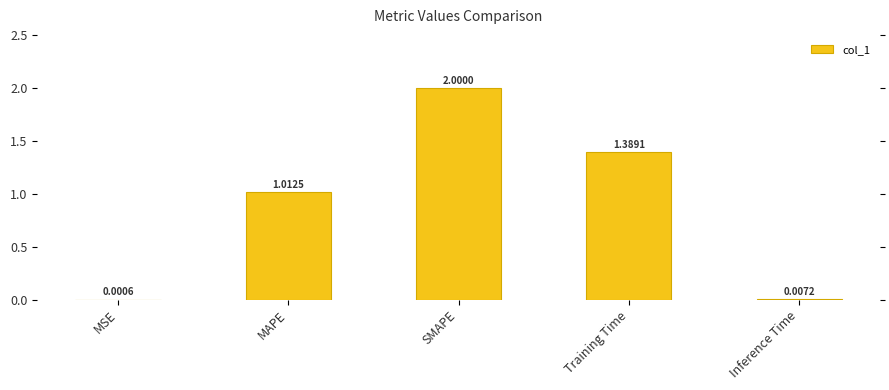

What is the sum of all values?

4.4